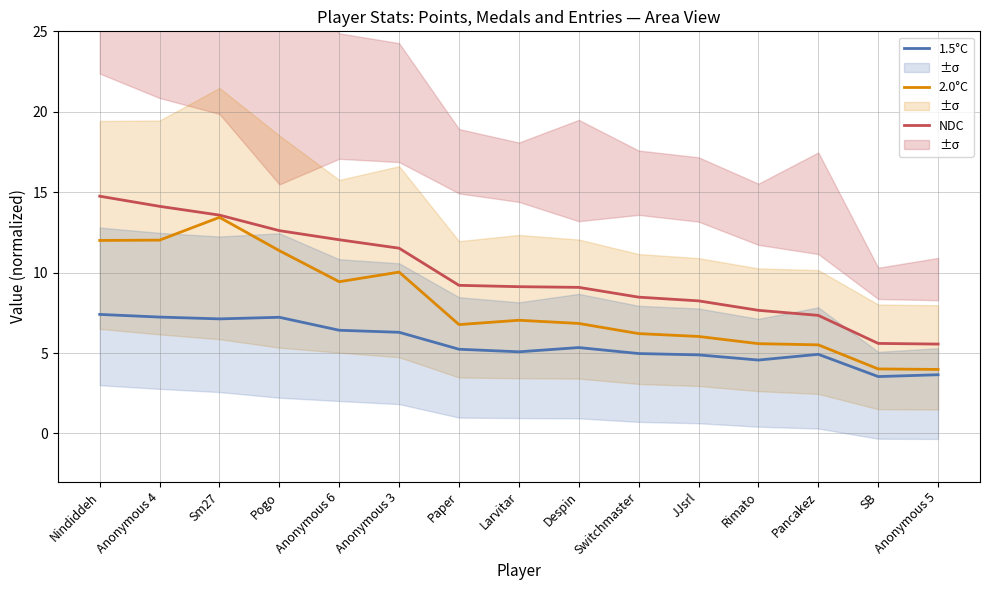

What is the difference between the second highest and second lowest values in the NDC series?

8.5